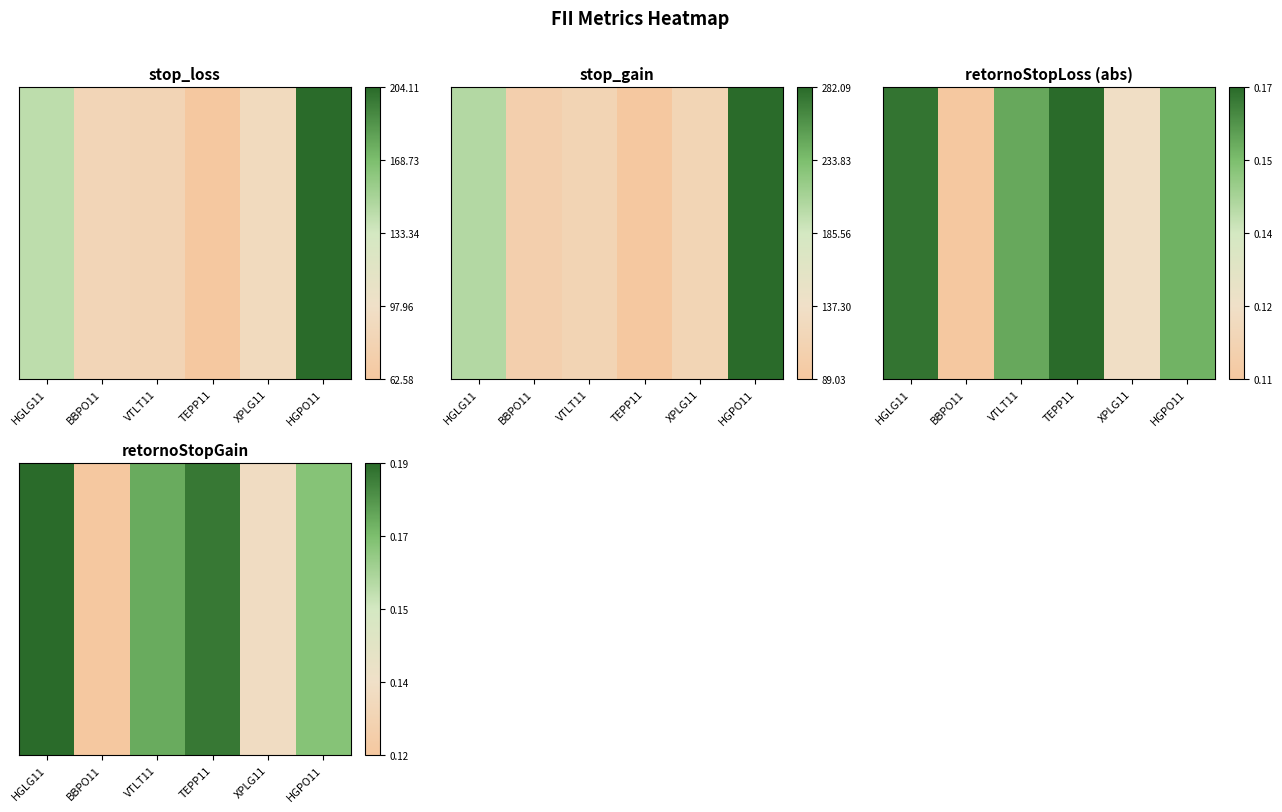

Reading left to right, extract all data points from this chart.

HGLG11=0.2	BBPO11=0.1	VTLT11=0.2	TEPP11=0.2	XPLG11=0.1	HGPO11=0.2